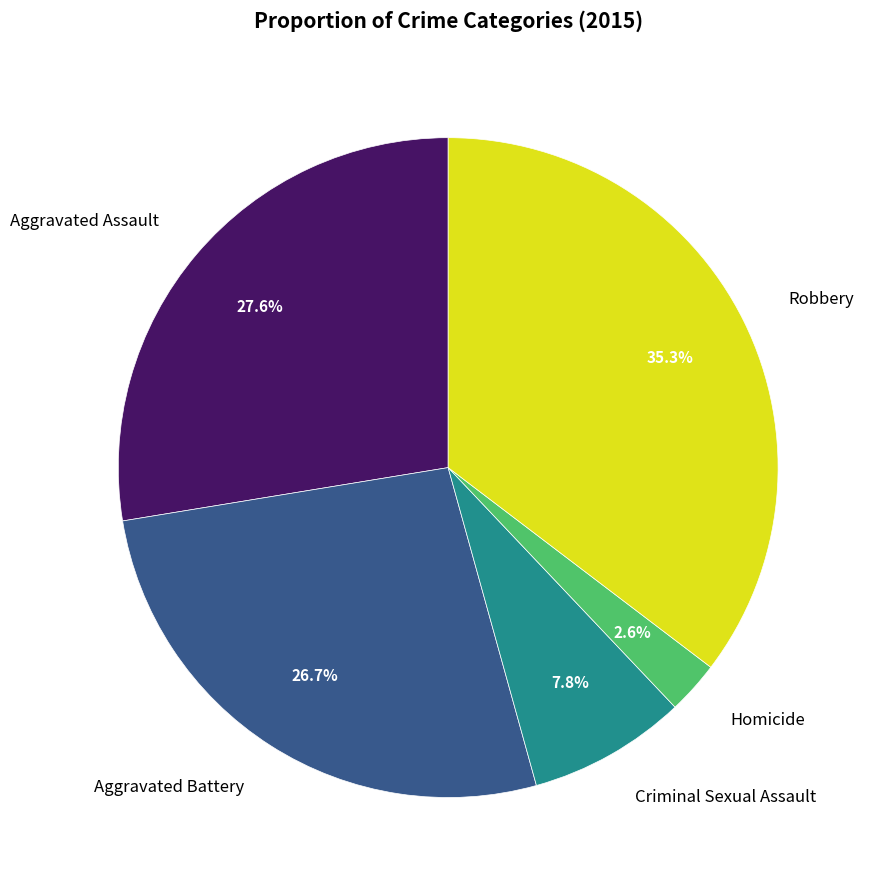

Combined, do Robbery and Aggravated Battery account for over 50%?

Yes